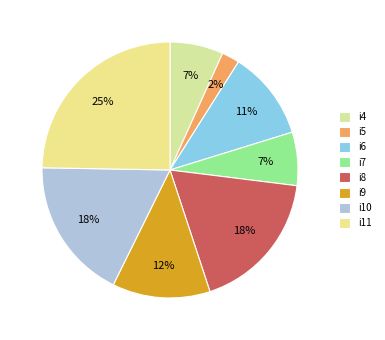

To the nearest percent, what is the average slice percentage?

12%